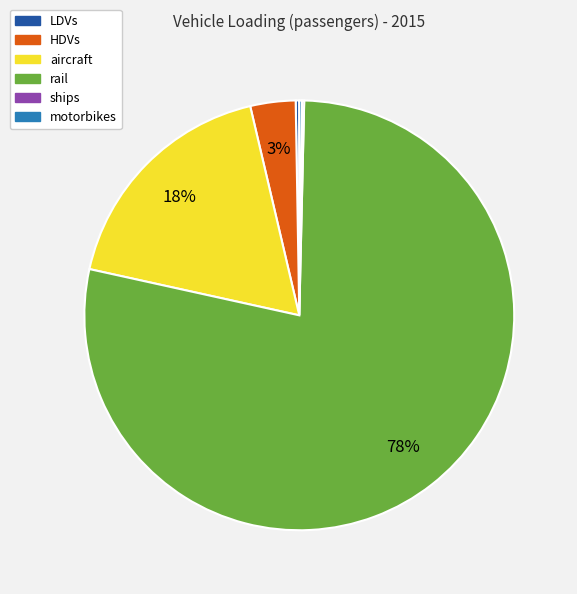

Which slice is the largest?

rail